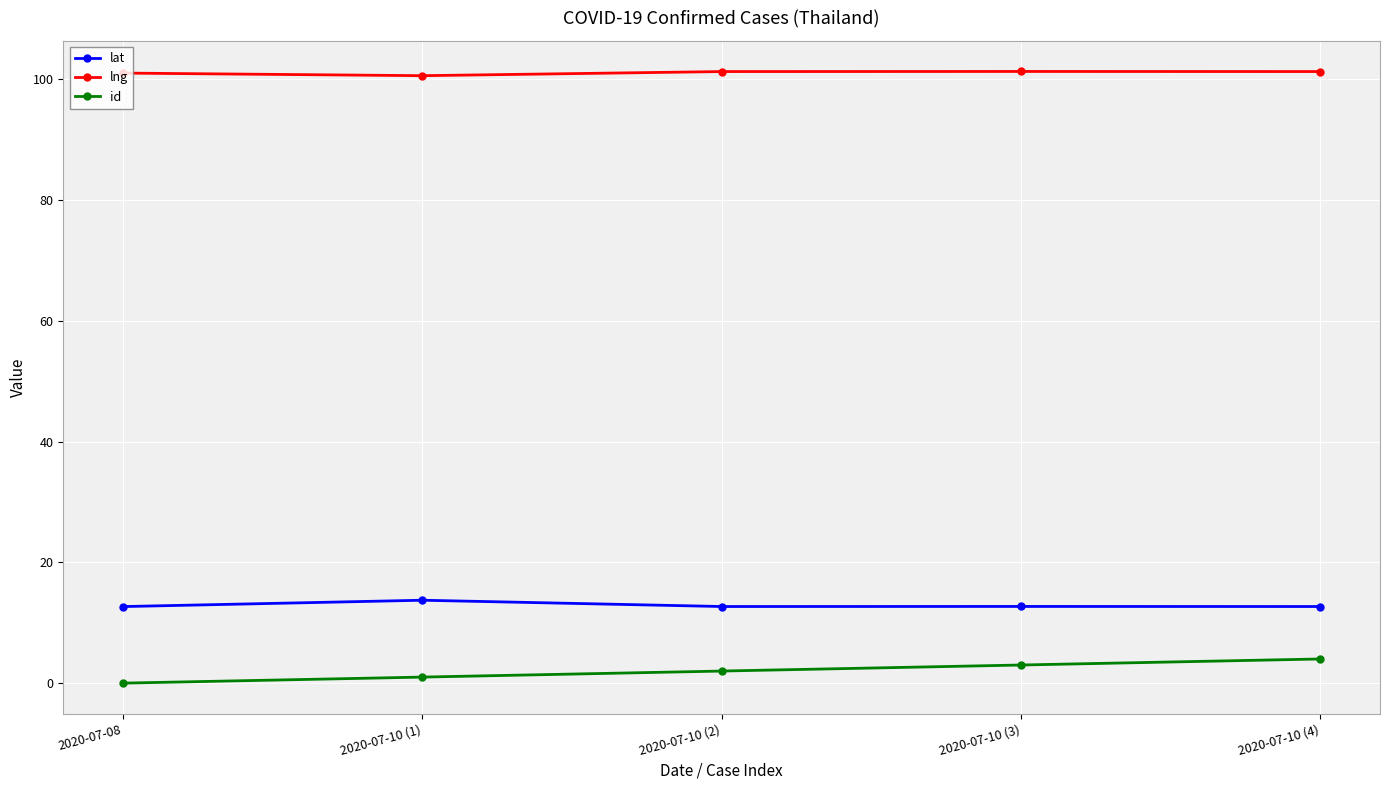

Rank the series at 2020-07-10 (3) from highest to lowest value.

lng, lat, id